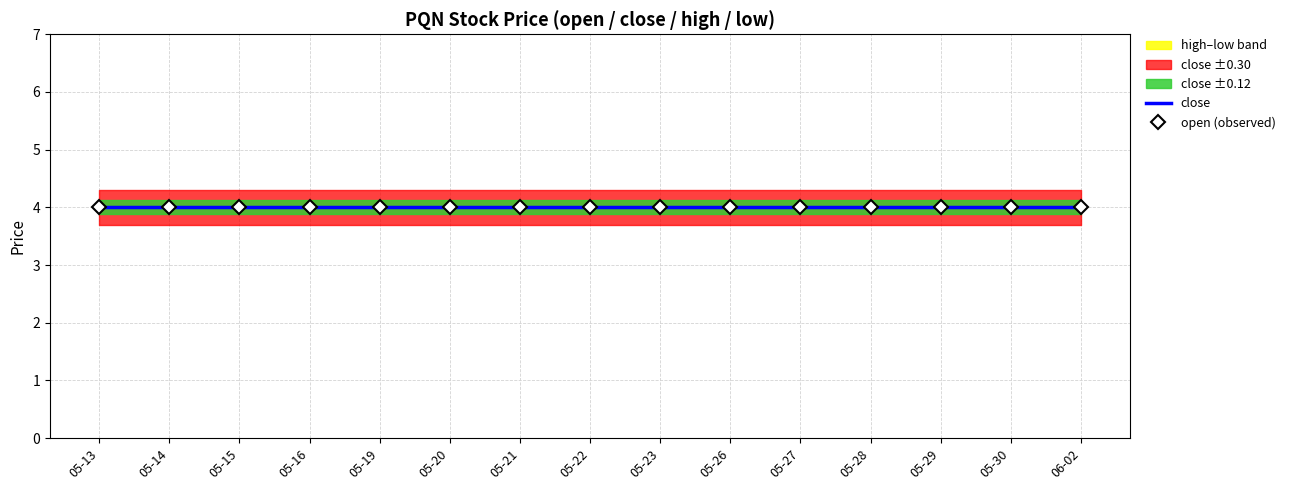

What is the value of the close point at the 9th from the left?

4